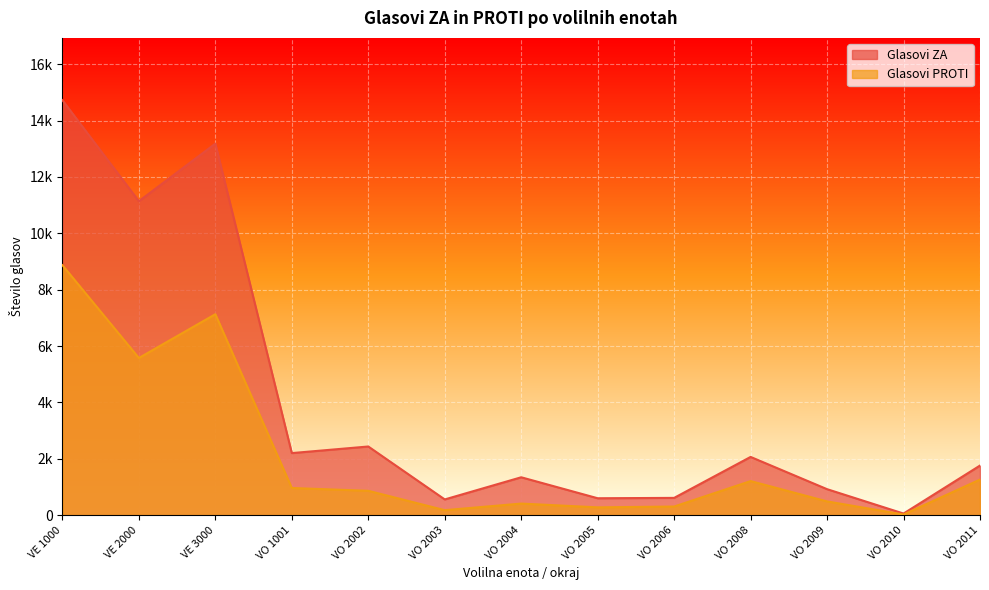

Where is the first local minimum for Glasovi ZA?

VE 2000